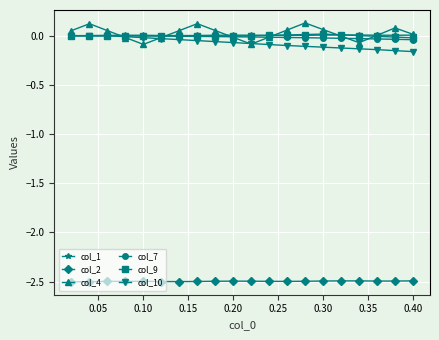

True or false: col_2 and col_10 intersect in this chart.

False